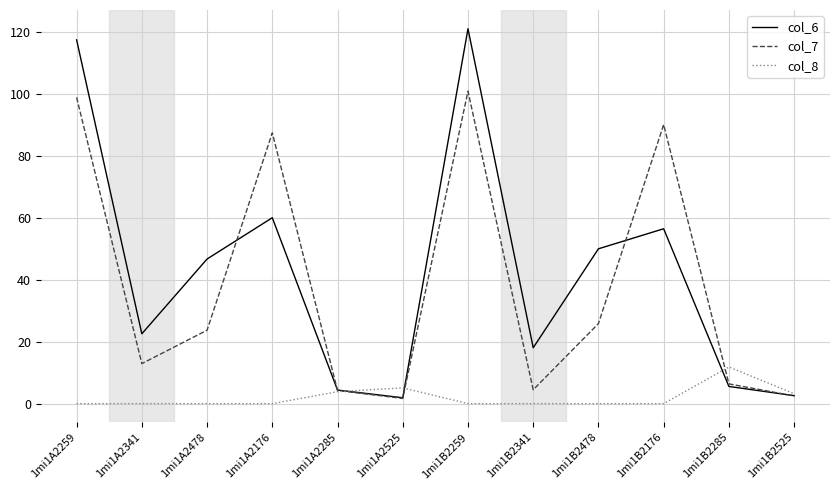

Where is the first local minimum for col_6?

1mi1A2341